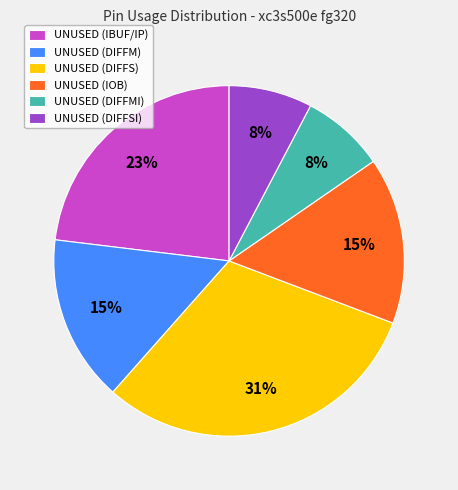

How many segments does this pie chart have?

6